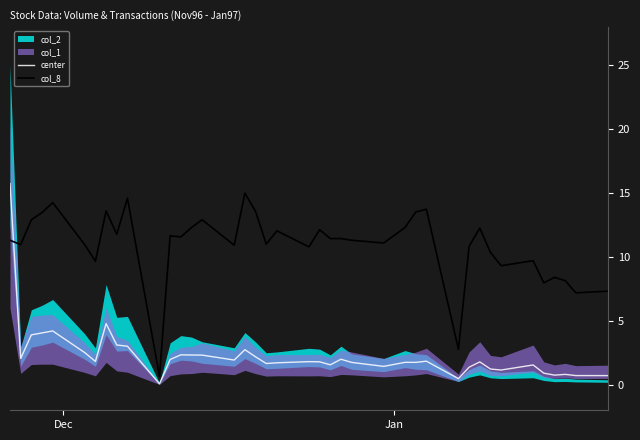

True or false: center and col_8 cross at least once.

True